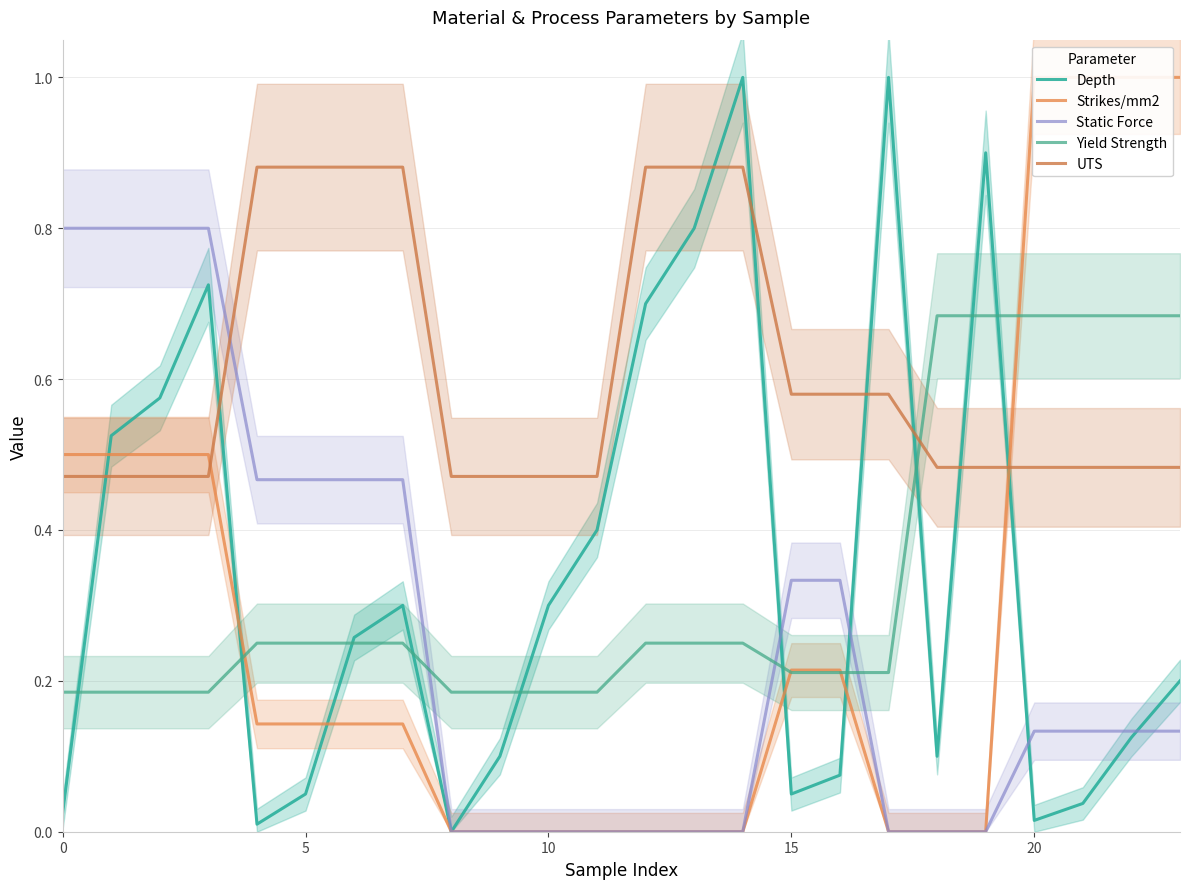

Is this an area chart (filled region under the line)?

No